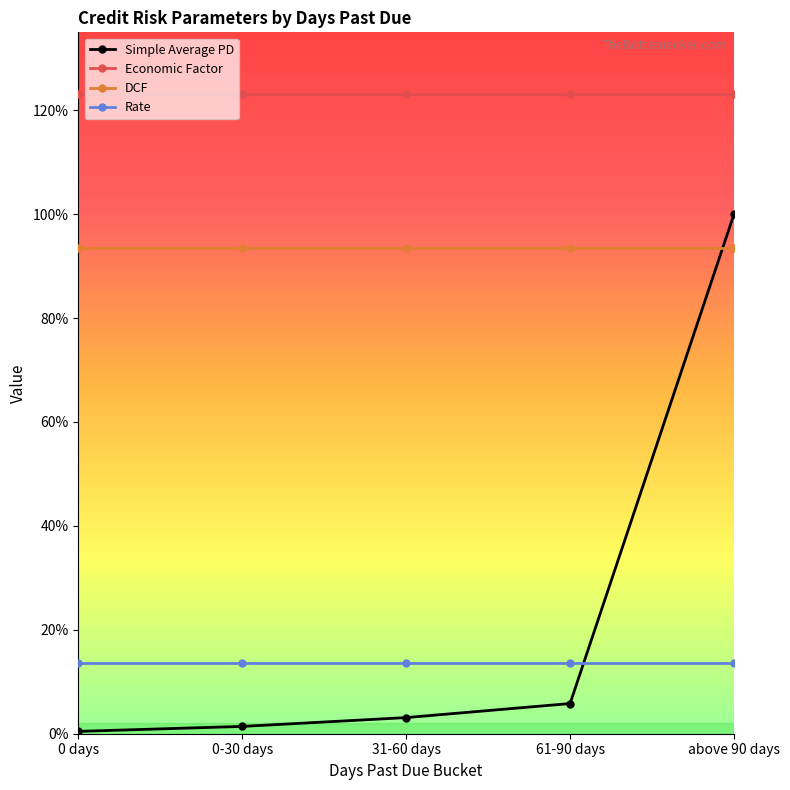

Reading left to right, list all the values displayed in this chart.

Simple Average PD: 0 days=0.0	0-30 days=0.0	31-60 days=0.0	61-90 days=0.1	above 90 days=1.0
Economic Factor: 0 days=1.2	0-30 days=1.2	31-60 days=1.2	61-90 days=1.2	above 90 days=1.2
DCF: 0 days=0.9	0-30 days=0.9	31-60 days=0.9	61-90 days=0.9	above 90 days=0.9
Rate: 0 days=0.1	0-30 days=0.1	31-60 days=0.1	61-90 days=0.1	above 90 days=0.1